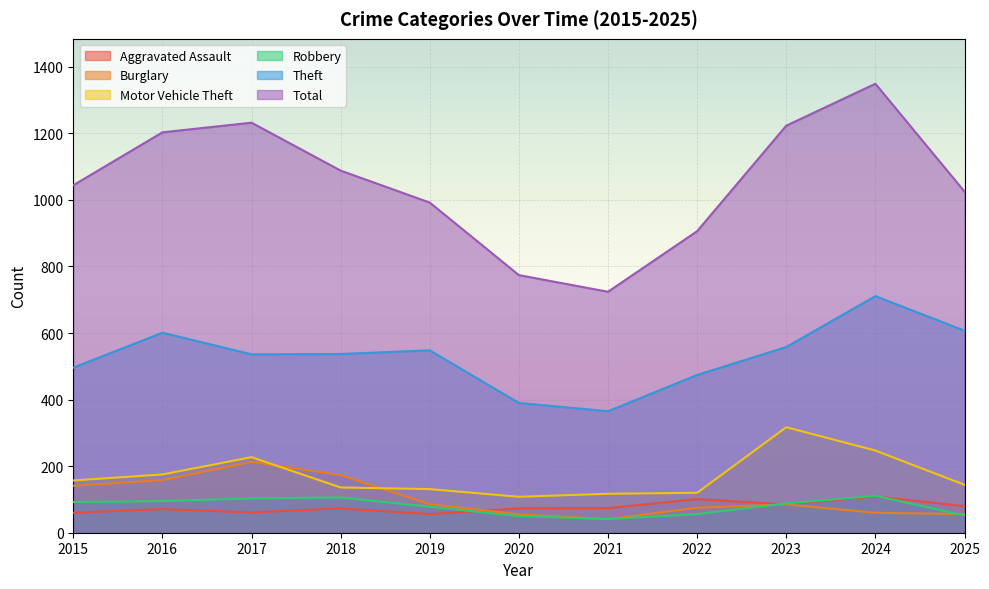

In Motor Vehicle Theft, how many points are lower than both neighbors (excluding endpoints)?

1